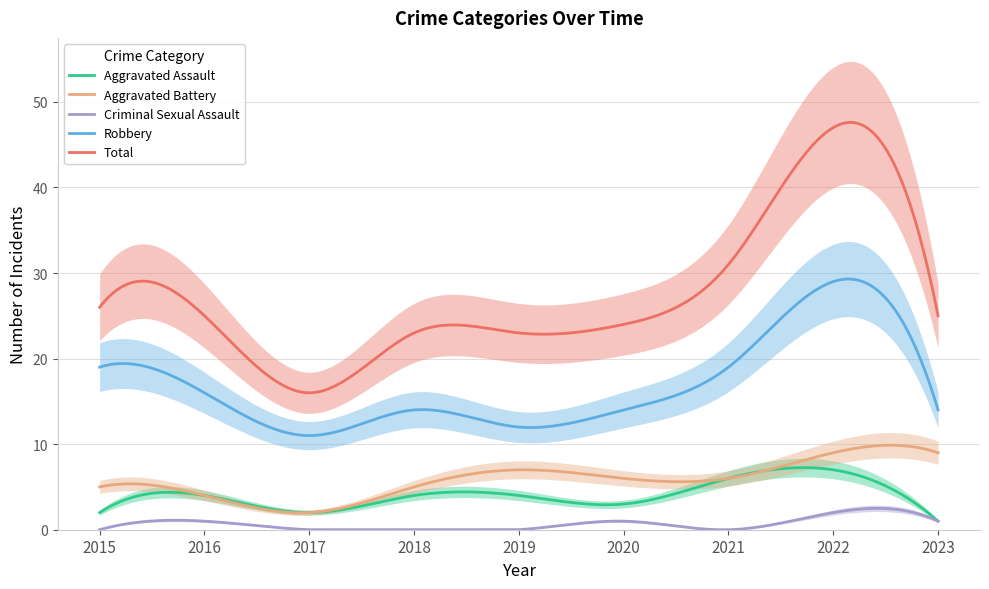

What is the value of the Aggravated Battery point at the 7th from the left?

6